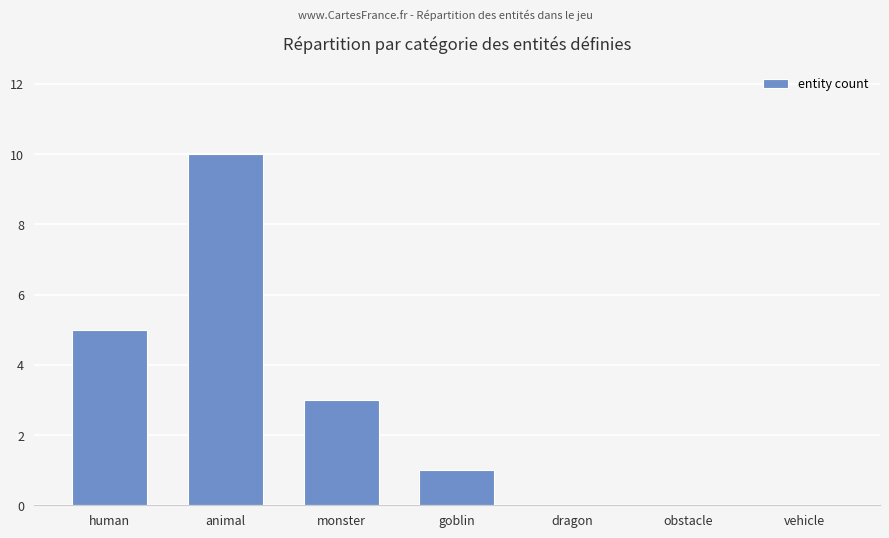

How many distinct data groups are displayed?

1